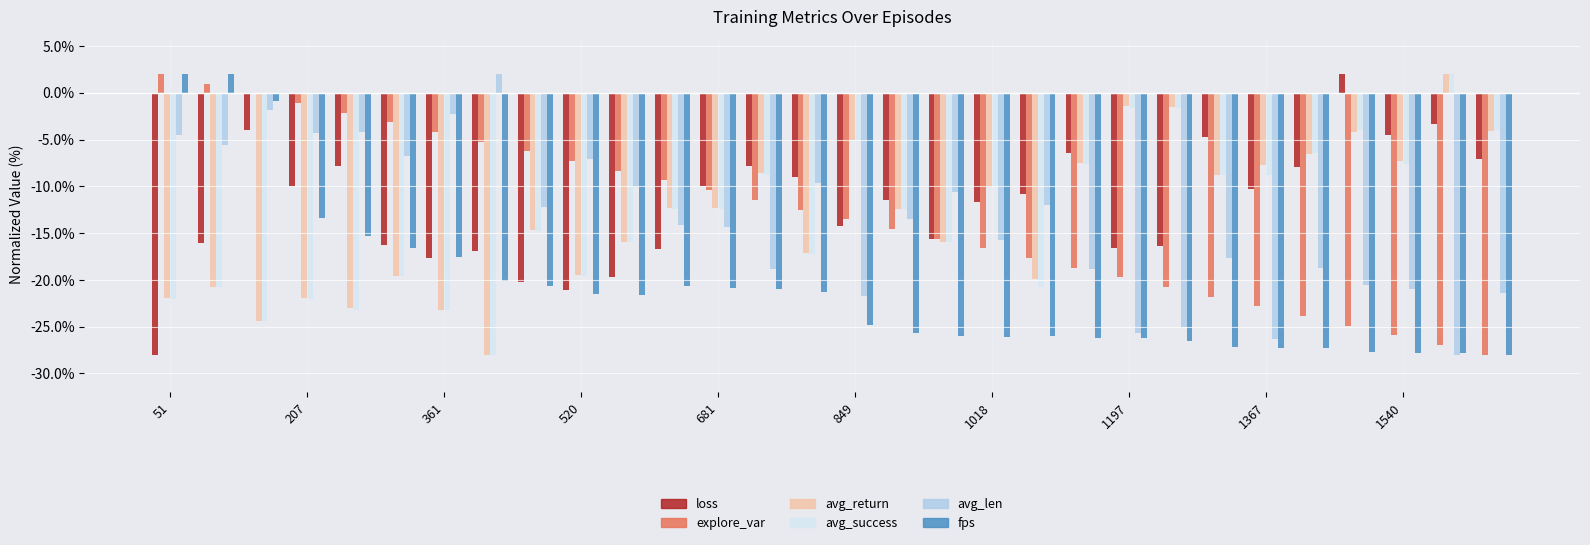

What is the sum of all explore_var values?

-390.0